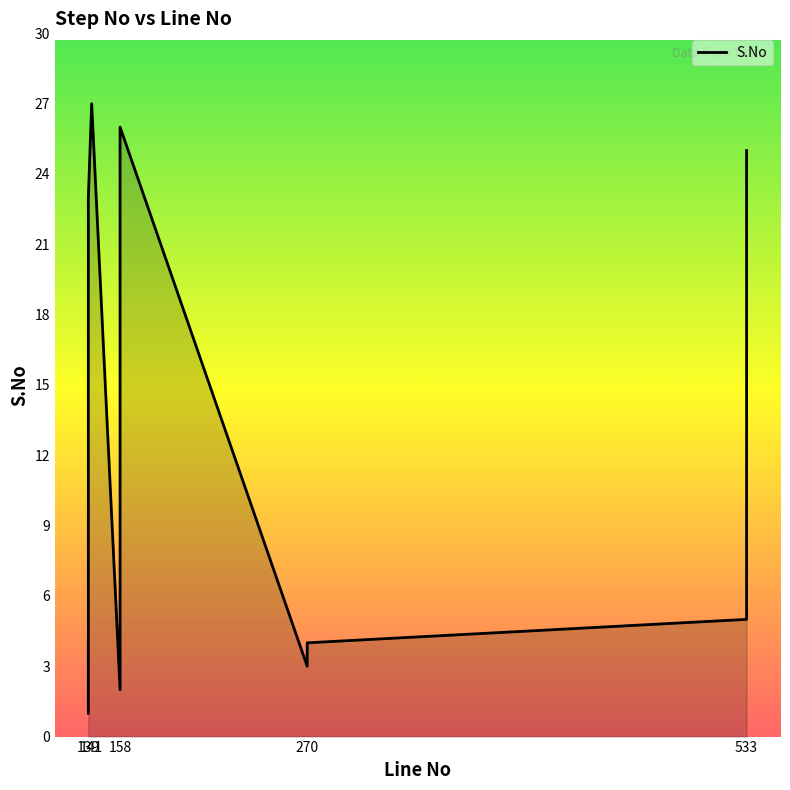

What is the difference between the maximum and second lowest values?

25